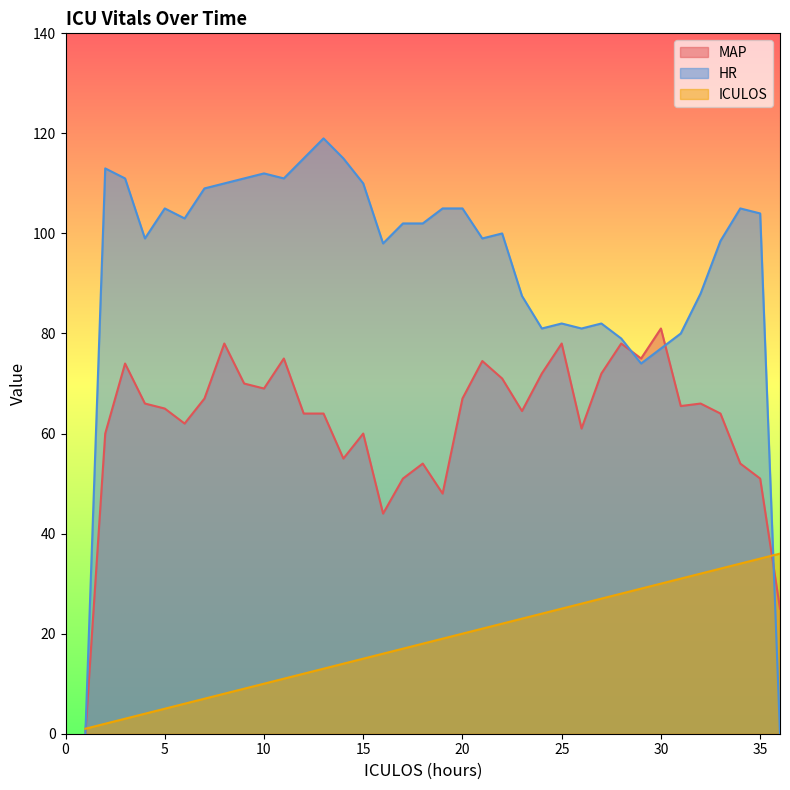

Reading right to left, list all the values displayed in this chart.

ICULOS: 36=36.0	35=35.0	34=34.0	33=33.0	32=32.0	31=31.0	30=30.0	29=29.0	28=28.0	27=27.0	26=26.0	25=25.0	24=24.0	23=23.0	22=22.0	21=21.0	20=20.0	19=19.0	18=18.0	17=17.0	16=16.0	15=15.0	14=14.0	13=13.0	12=12.0	11=11.0	10=10.0	9=9.0	8=8.0	7=7.0	6=6.0	5=5.0	4=4.0	3=3.0	2=2.0	1=1.0
MAP: 36=25.0	35=51.0	34=54.0	33=64.0	32=66.0	31=65.5	30=81.0	29=75.0	28=78.0	27=72.0	26=61.0	25=78.0	24=72.0	23=64.5	22=71.0	21=74.5	20=67.0	19=48.0	18=54.0	17=51.0	16=44.0	15=60.0	14=55.0	13=64.0	12=64.0	11=75.0	10=69.0	9=70.0	8=78.0	7=67.0	6=62.0	5=65.0	4=66.0	3=74.0	2=60.0	1=0.0
HR: 36=0.0	35=104.0	34=105.0	33=98.5	32=88.0	31=80.0	30=77.0	29=74.0	28=79.0	27=82.0	26=81.0	25=82.0	24=81.0	23=87.5	22=100.0	21=99.0	20=105.0	19=105.0	18=102.0	17=102.0	16=98.0	15=110.0	14=115.0	13=119.0	12=115.0	11=111.0	10=112.0	9=111.0	8=110.0	7=109.0	6=103.0	5=105.0	4=99.0	3=111.0	2=113.0	1=0.0